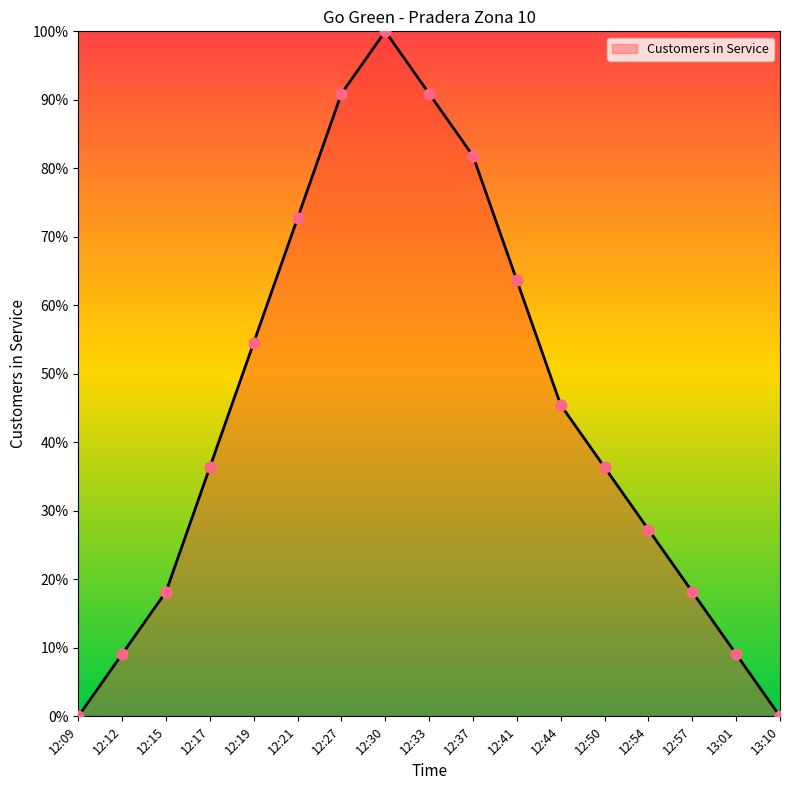

Approximately how many times larger is the value at 12:12 compared to 13:01?

1.0